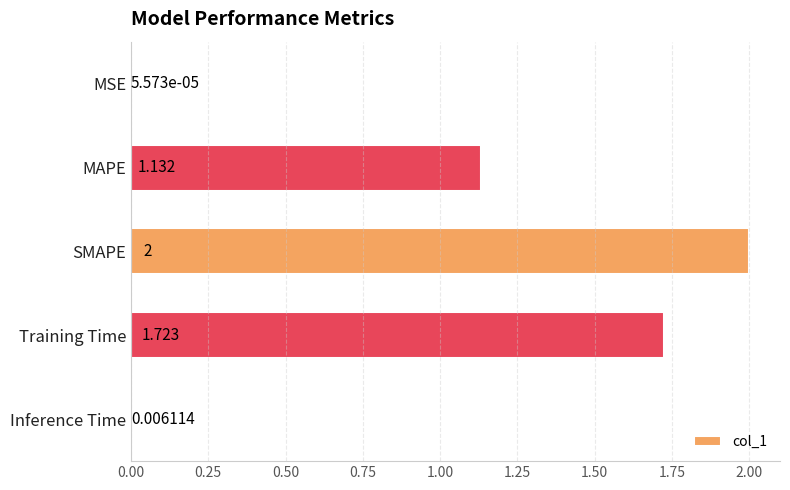

At which label is the value closest to 1?

MAPE